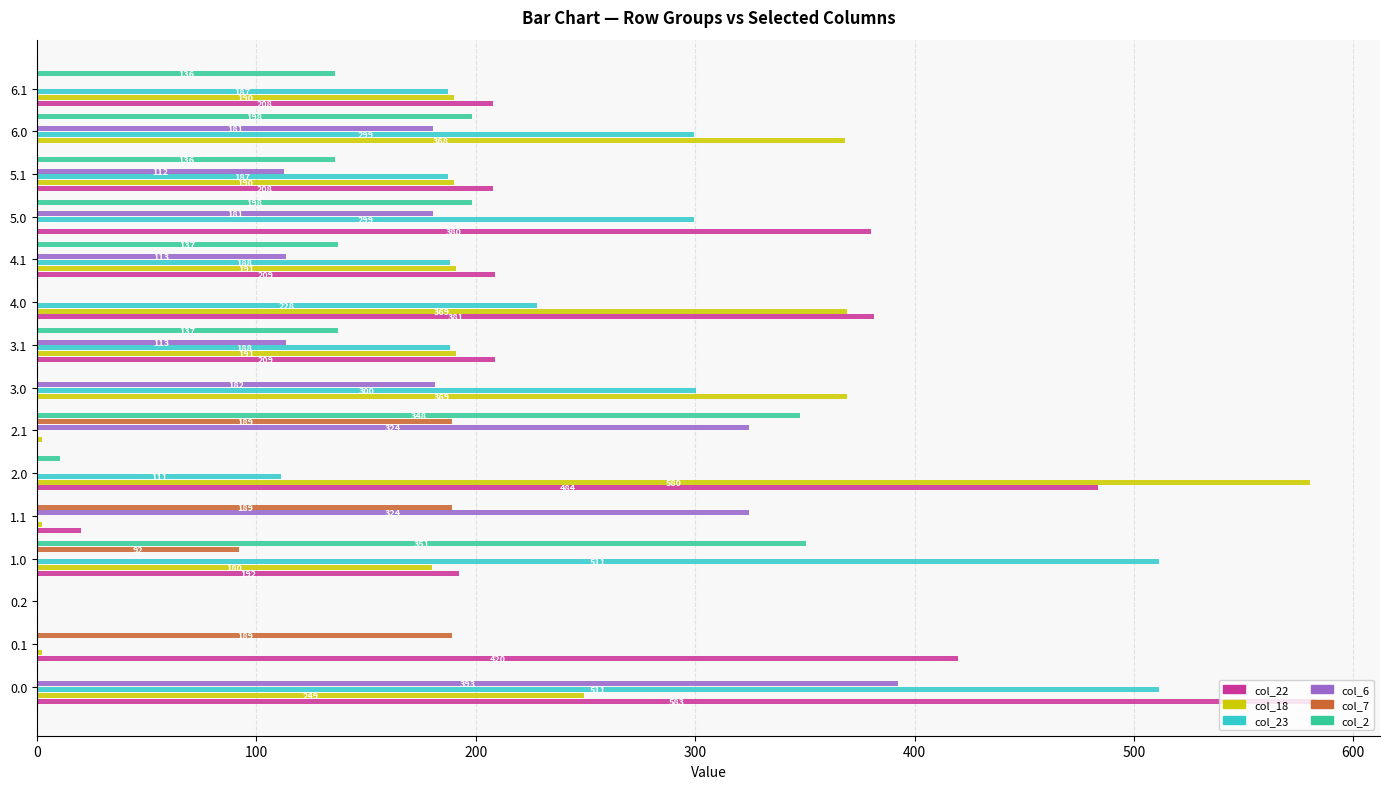

What is the sum of the col_2 values at 2.0 and 1.0?

361.0